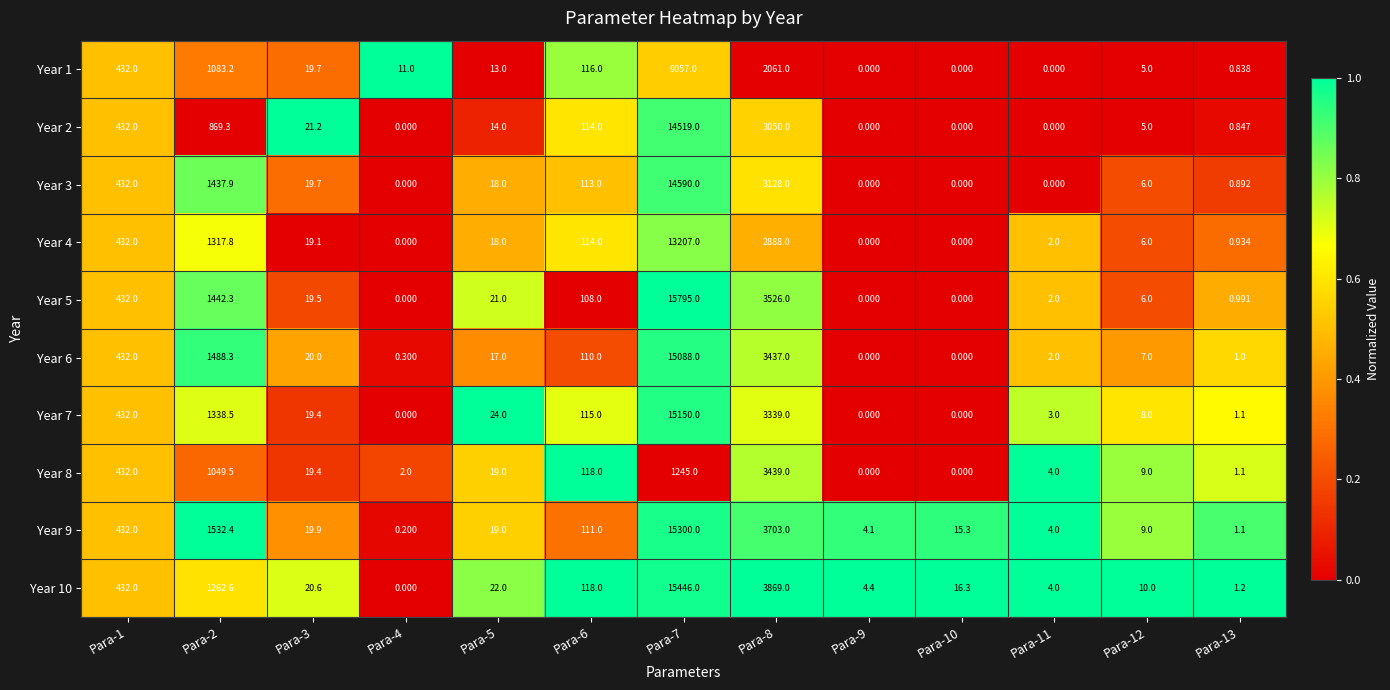

Between Para-6 and Para-9, which series saw the biggest shift?

Year 8